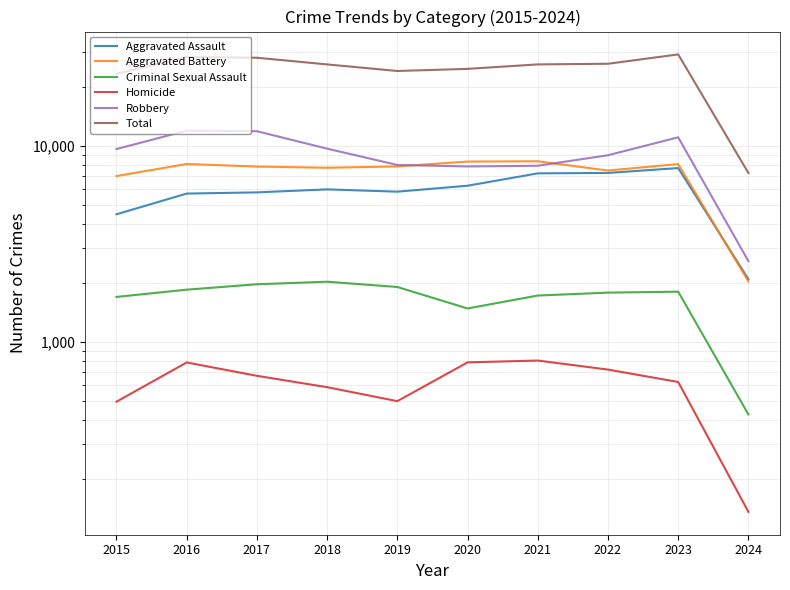

True or false: Homicide and Robbery intersect in this chart.

False